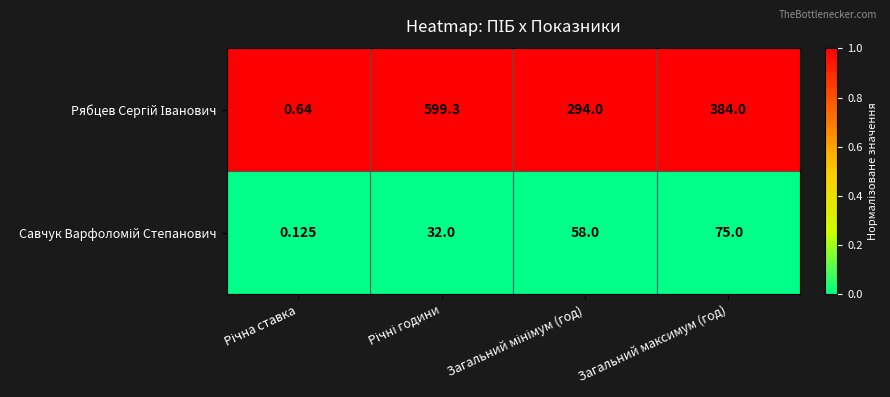

How many distinct data groups are displayed?

2